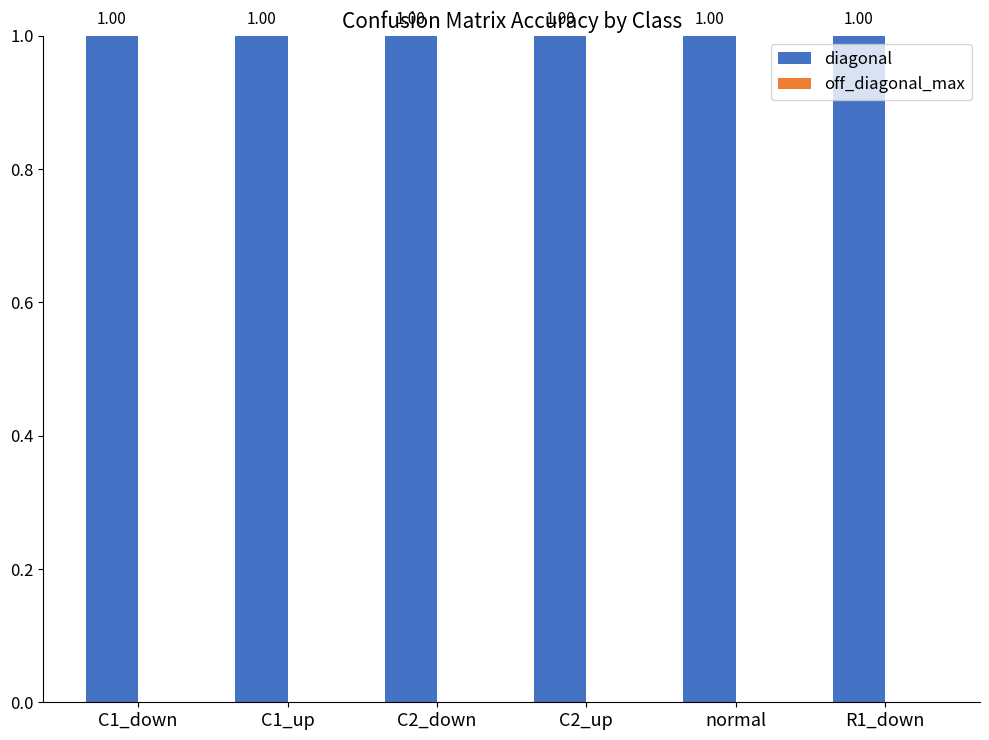

Which series has the largest total across all categories?

diagonal